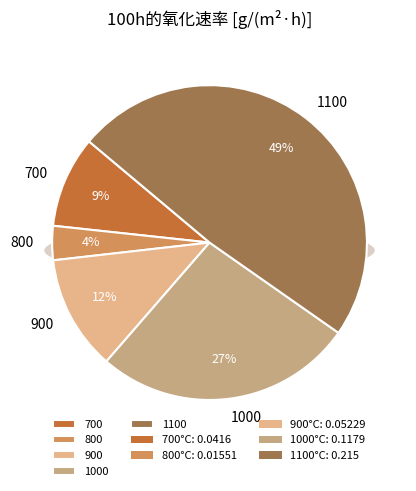

Rank the categories by value from lowest to highest.

800, 700, 900, 1000, 1100